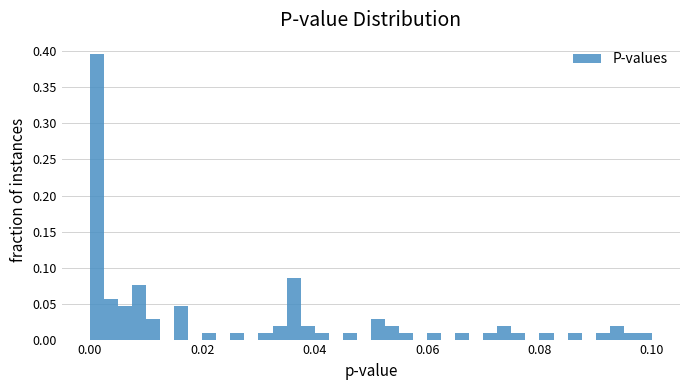

Read against the x-axis, roughly where is the centre of the tallest bar?

0.002